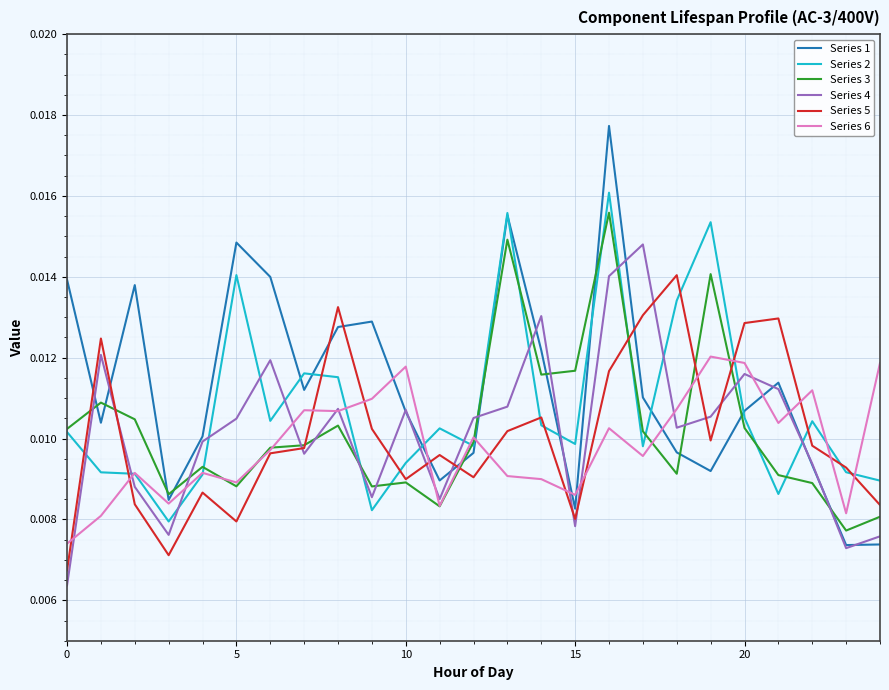

True or false: Series 1 has more than 0 points higher than both neighbors.

True